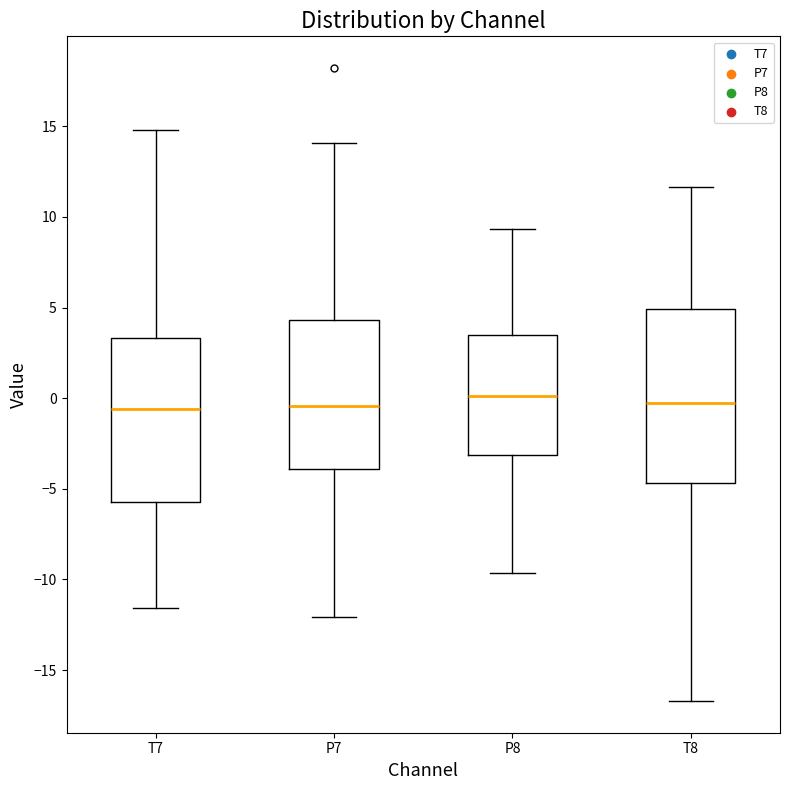

Where is the lower edge of the box for P8 on the y-axis? The values are not printed on the chart, so give them approximately, as read against the axis.

-3.0